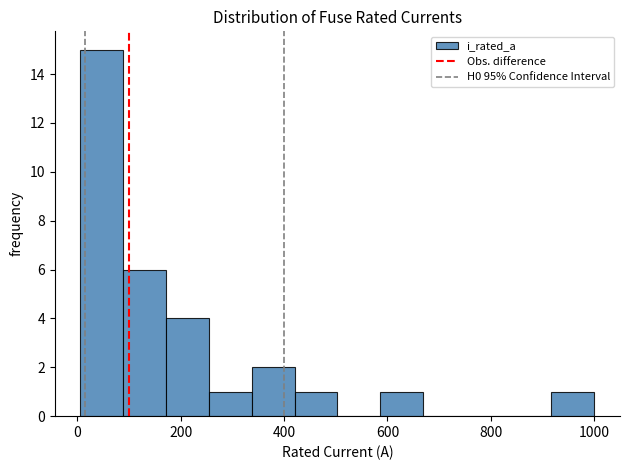

Reading left to right, list every bar in this chart as the range it spans on the x-axis followed by its height. Neither the bar edges nor the heights are printed on the chart, so give them approximately, as read against the axes.

0 to 80: 15
80 to 180: 6
180 to 260: 4
260 to 340: 1
340 to 420: 2
420 to 500: 1
500 to 580: 0
580 to 660: 1
660 to 760: 0
760 to 840: 0
840 to 920: 0
920 to 1000: 1